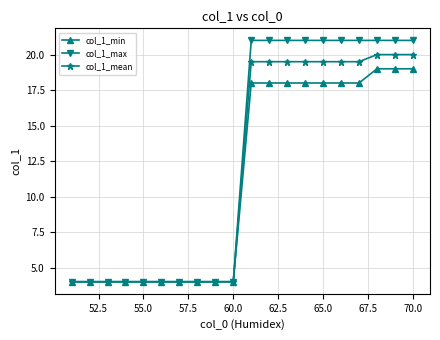

Which series has the largest range (max minus min)?

col_1_max